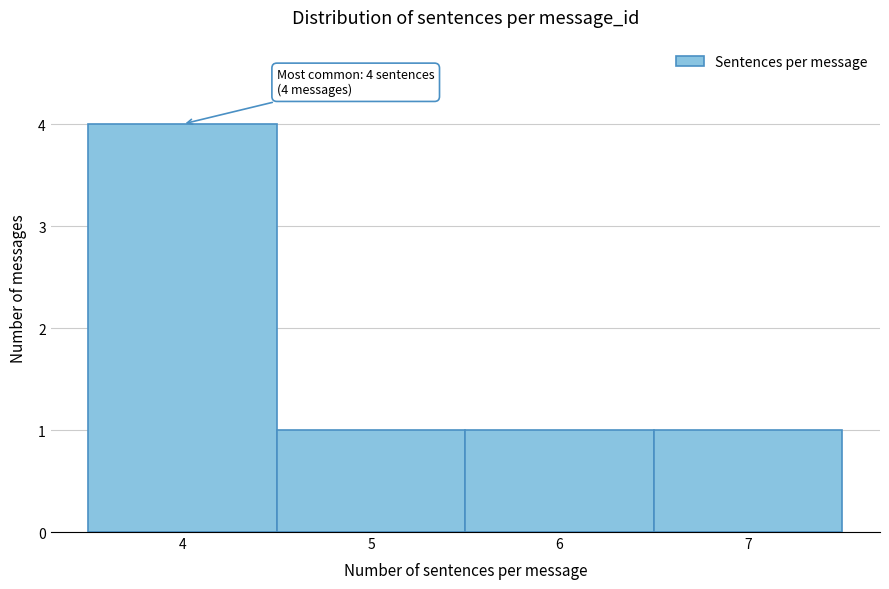

Which range on the x-axis has the tallest bar?

3.5 to 4.5